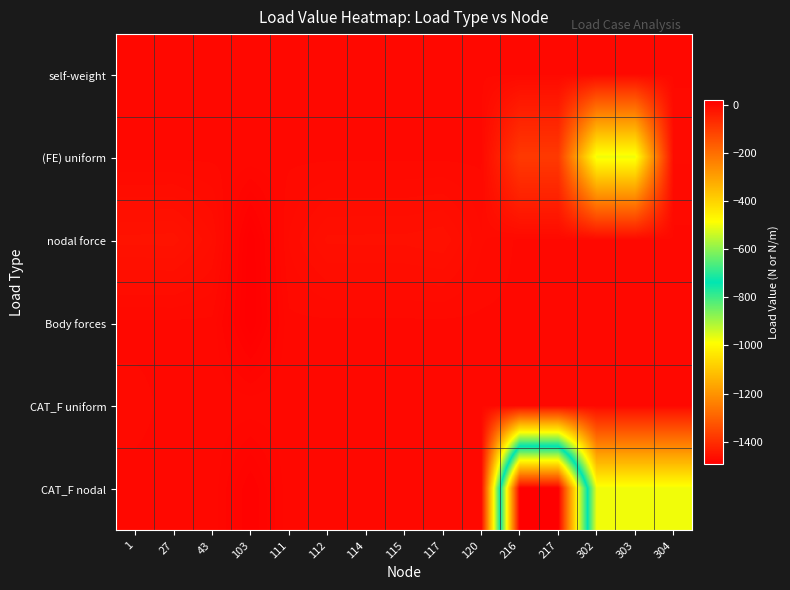

Reading left to right, list all the values displayed in this chart.

self-weight: 1=0.0	27=0.0	43=0.0	103=0.0	111=0.0	112=0.0	114=0.0	115=0.0	117=0.0	120=0.0	216=0.0	217=0.0	302=0.0	303=0.0	304=0.0
(FE) uniform: 1=0.0	27=0.0	43=0.0	103=0.0	111=0.0	112=0.0	114=0.0	115=0.0	117=0.0	120=0.0	216=-95.3	217=-95.3	302=-500.0	303=-500.0	304=-4.0
nodal force: 1=-19.6	27=-20.0	43=-10.0	103=20.0	111=-4.0	112=-13.2	114=-13.4	115=-13.4	117=-15.0	120=-4.1	216=0.0	217=0.0	302=0.0	303=0.0	304=0.0
Body forces: 1=0.0	27=0.0	43=0.0	103=20.0	111=0.0	112=0.0	114=0.0	115=0.0	117=0.0	120=0.0	216=0.0	217=0.0	302=0.0	303=0.0	304=0.0
CAT_F uniform: 1=-1.4	27=0.0	43=0.0	103=0.0	111=0.0	112=0.0	114=0.0	115=0.0	117=0.0	120=0.0	216=0.0	217=0.0	302=0.0	303=0.0	304=0.0
CAT_F nodal: 1=0.0	27=0.0	43=0.0	103=14.1	111=0.0	112=0.0	114=0.0	115=0.0	117=0.0	120=0.0	216=-1494.2	217=-1494.2	302=-500.0	303=-500.0	304=-500.0